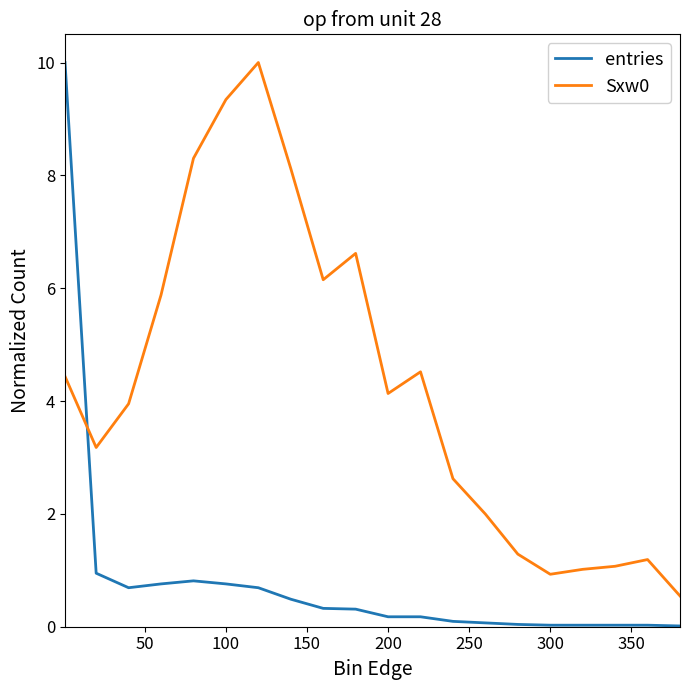

Which series has the widest spread of values?

entries